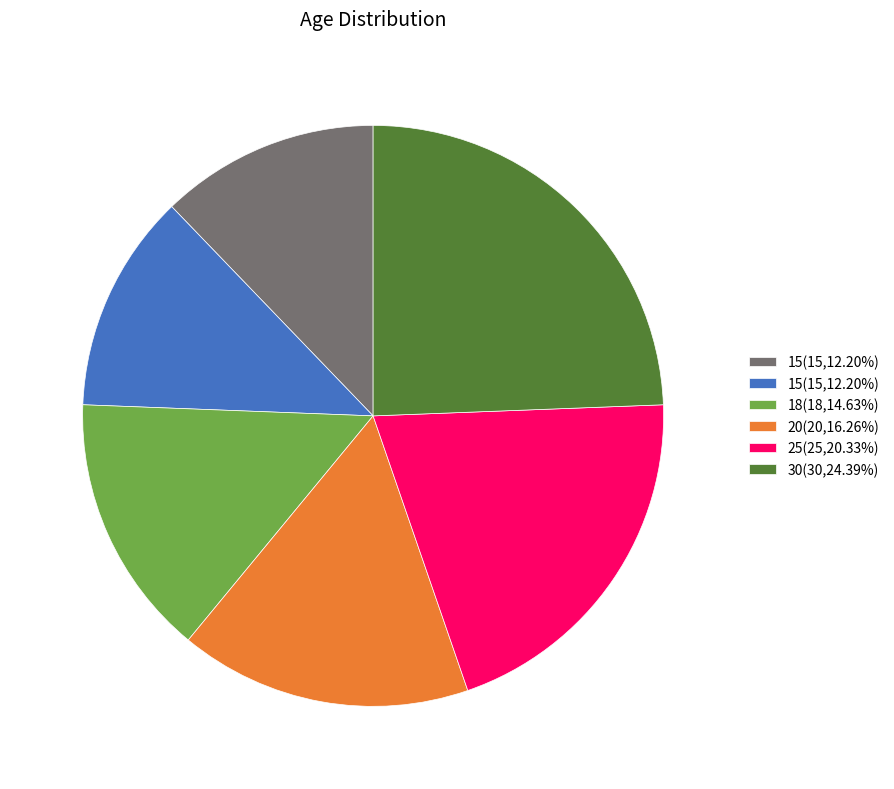

Is there a majority slice in this chart?

No